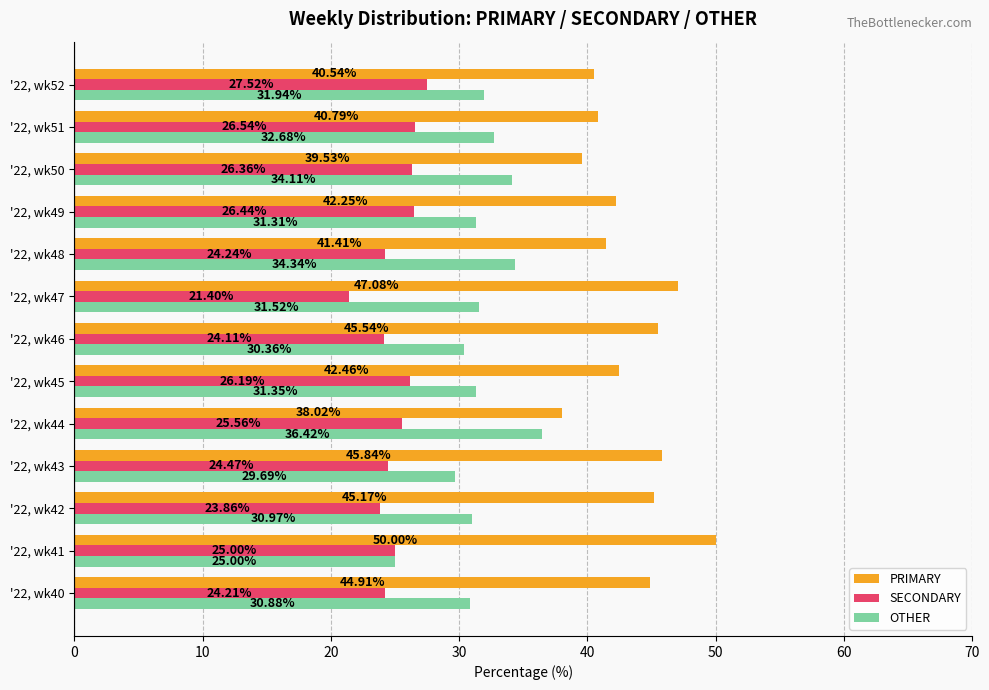

Which series has the widest spread of values?

PRIMARY